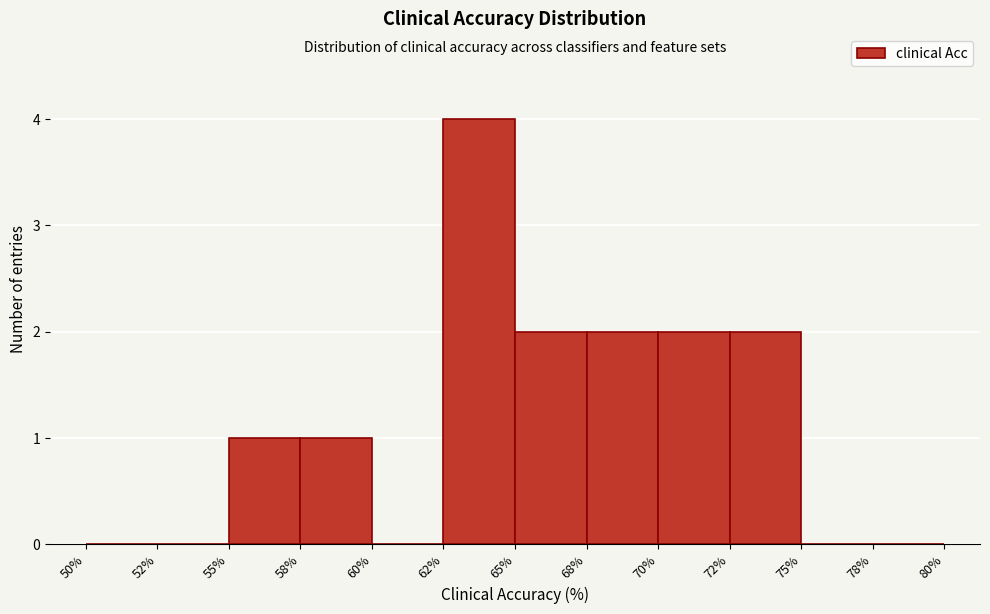

Reading right to left, extract all data points from this chart.

78%=0	75%=0	72%=2	70%=2	68%=2	65%=2	62%=4	60%=0	58%=1	55%=1	52%=0	50%=0